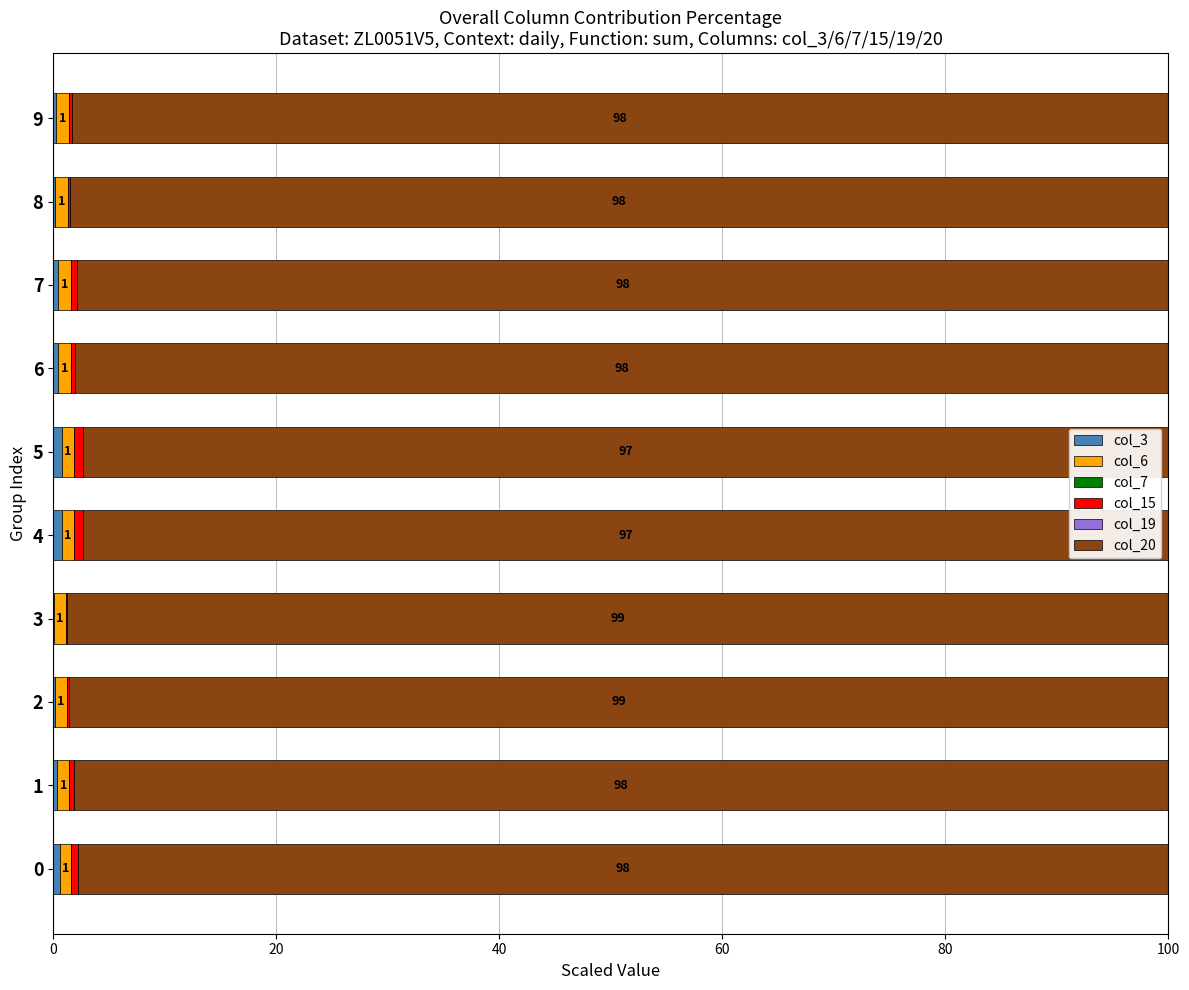

How many series are shown in this chart?

6